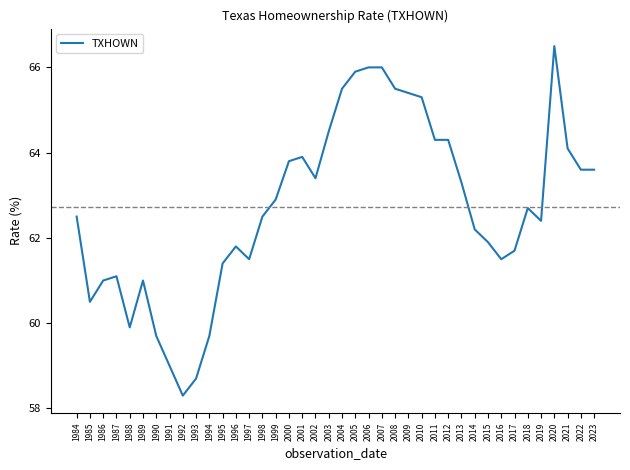

Where does the data first go above 62?

1984